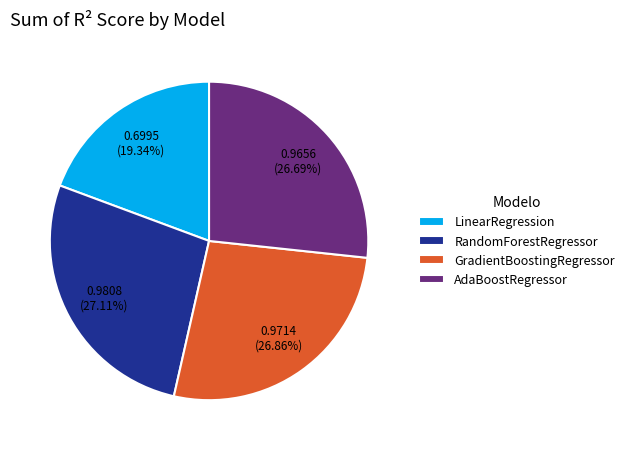

Combined, do RandomForestRegressor and LinearRegression account for over 50%?

No